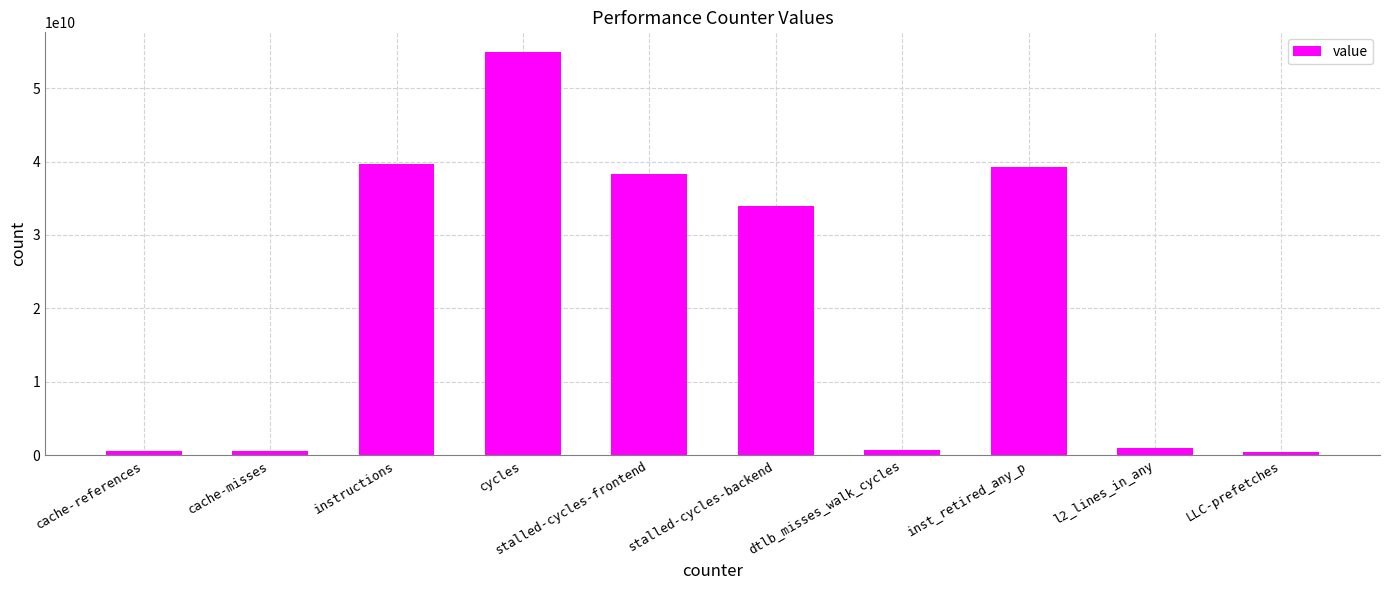

True or false: the data shows 38324190921 at stalled-cycles-frontend.

True